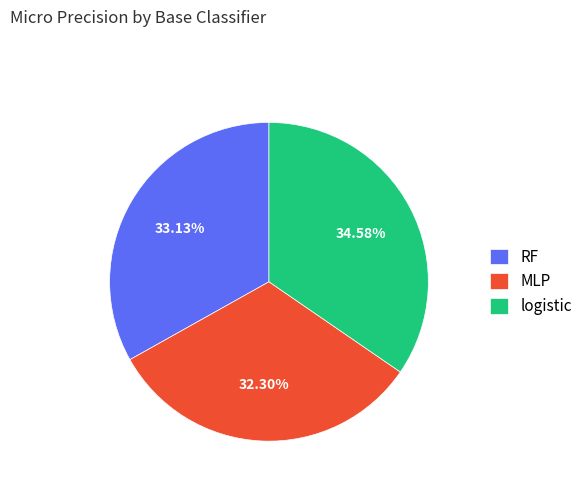

Rank the categories by value from lowest to highest.

MLP, RF, logistic